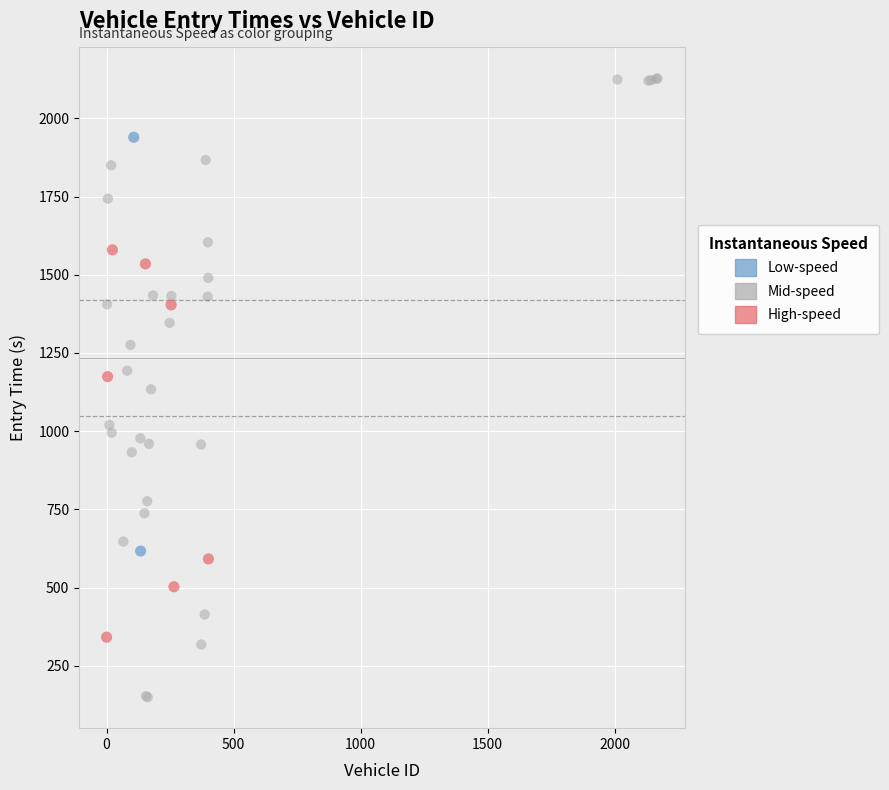

What are all the series names shown in the legend?

Low-speed, Mid-speed, High-speed